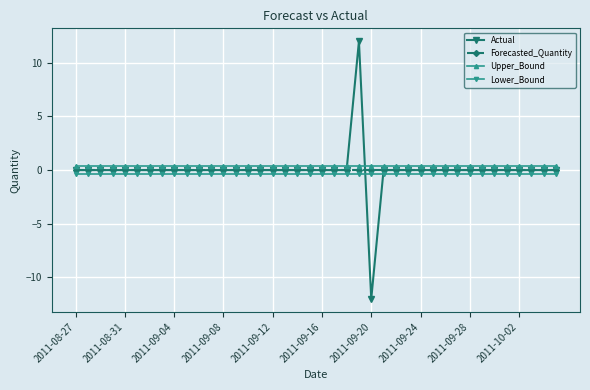

True or false: Forecasted_Quantity and Upper_Bound intersect in this chart.

False